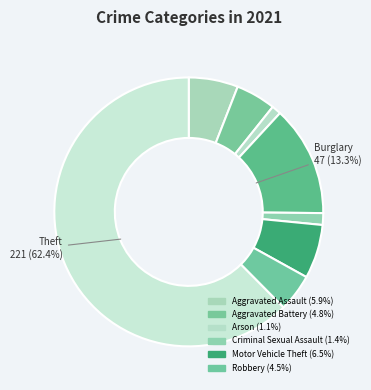

Count the number of slices in the pie.

8